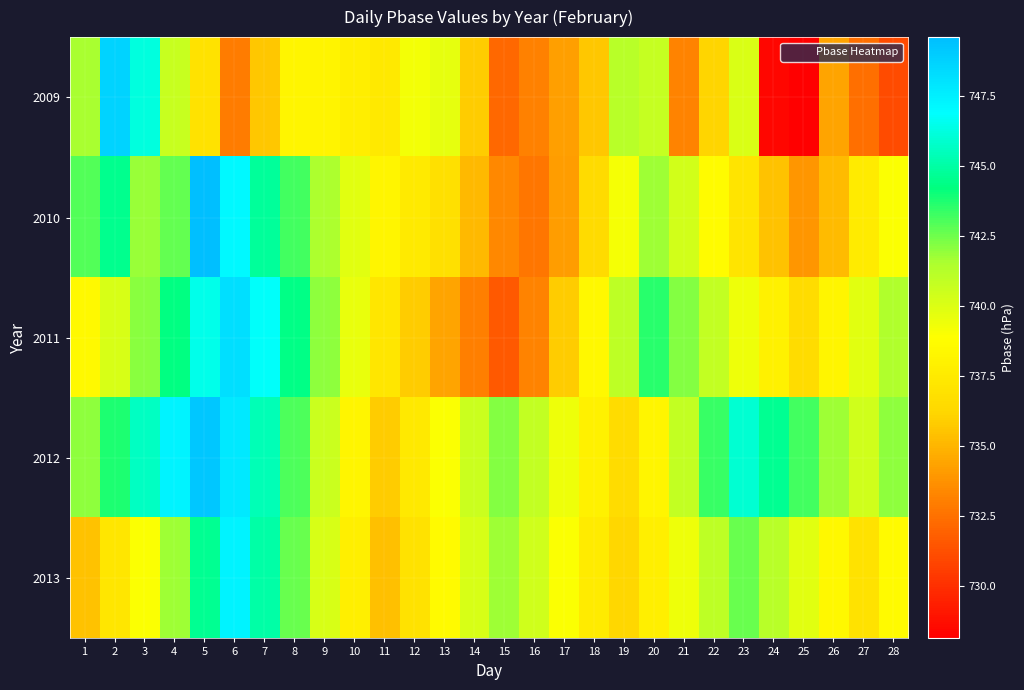

At 22, list the series in order from smallest to largest.

2009, 2010, 2011, 2013, 2012